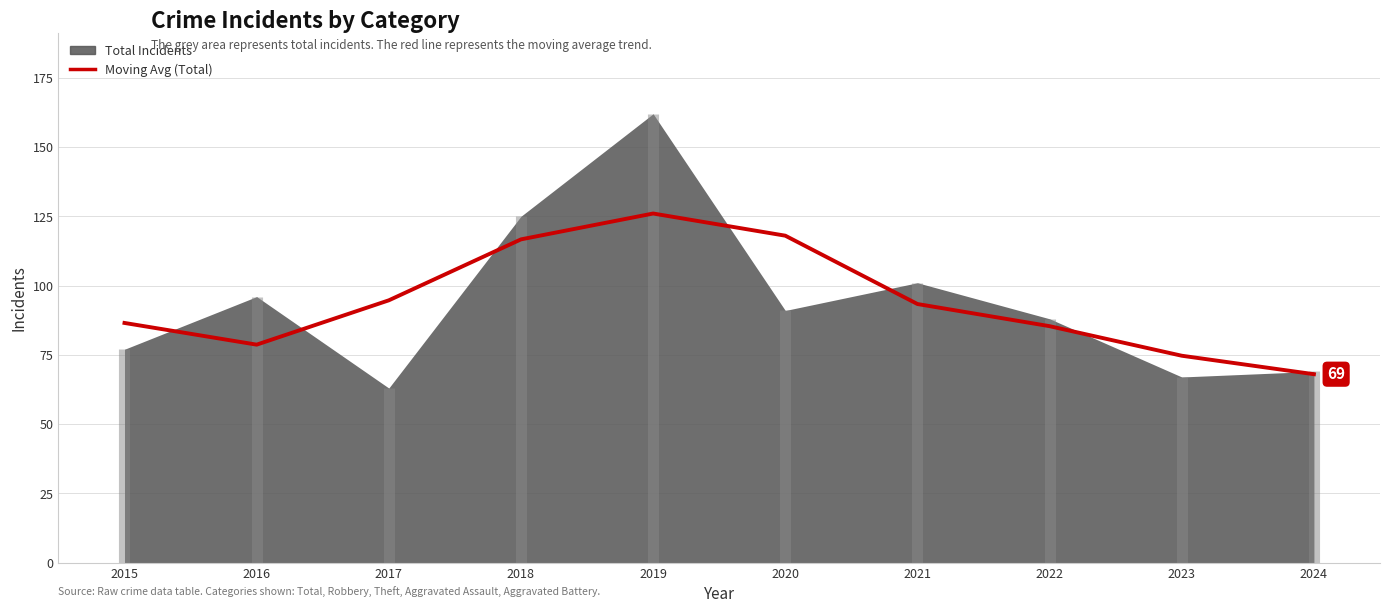

What is the change in value from 2018 to 2020?

+1.3